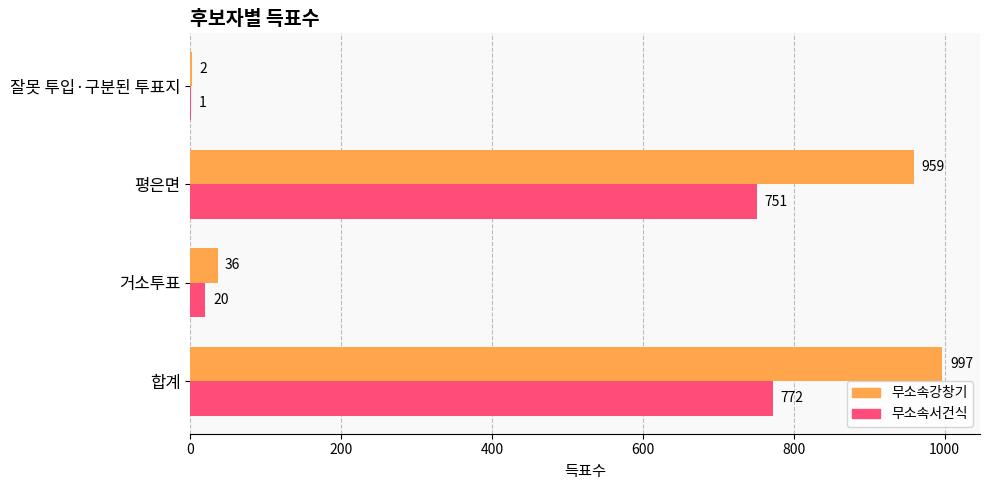

The 무소속서건식 series shows 463 at 평은면. True or false?

False